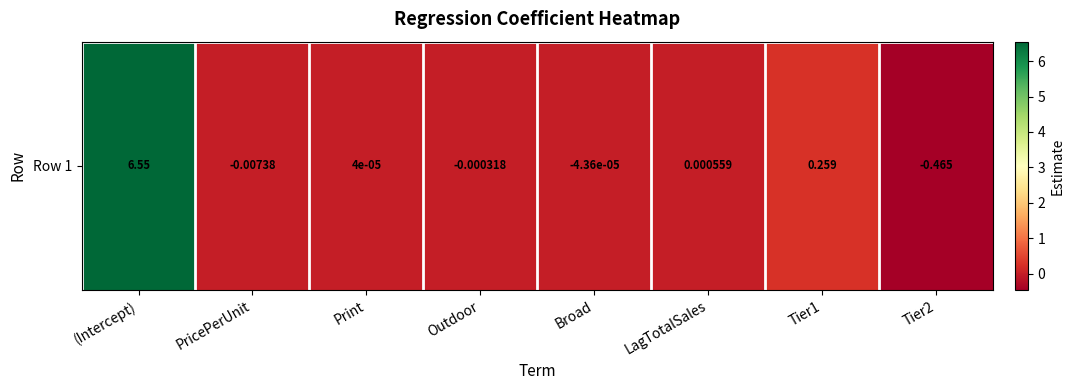

At which category does the chart reach its minimum across all series?

Tier2